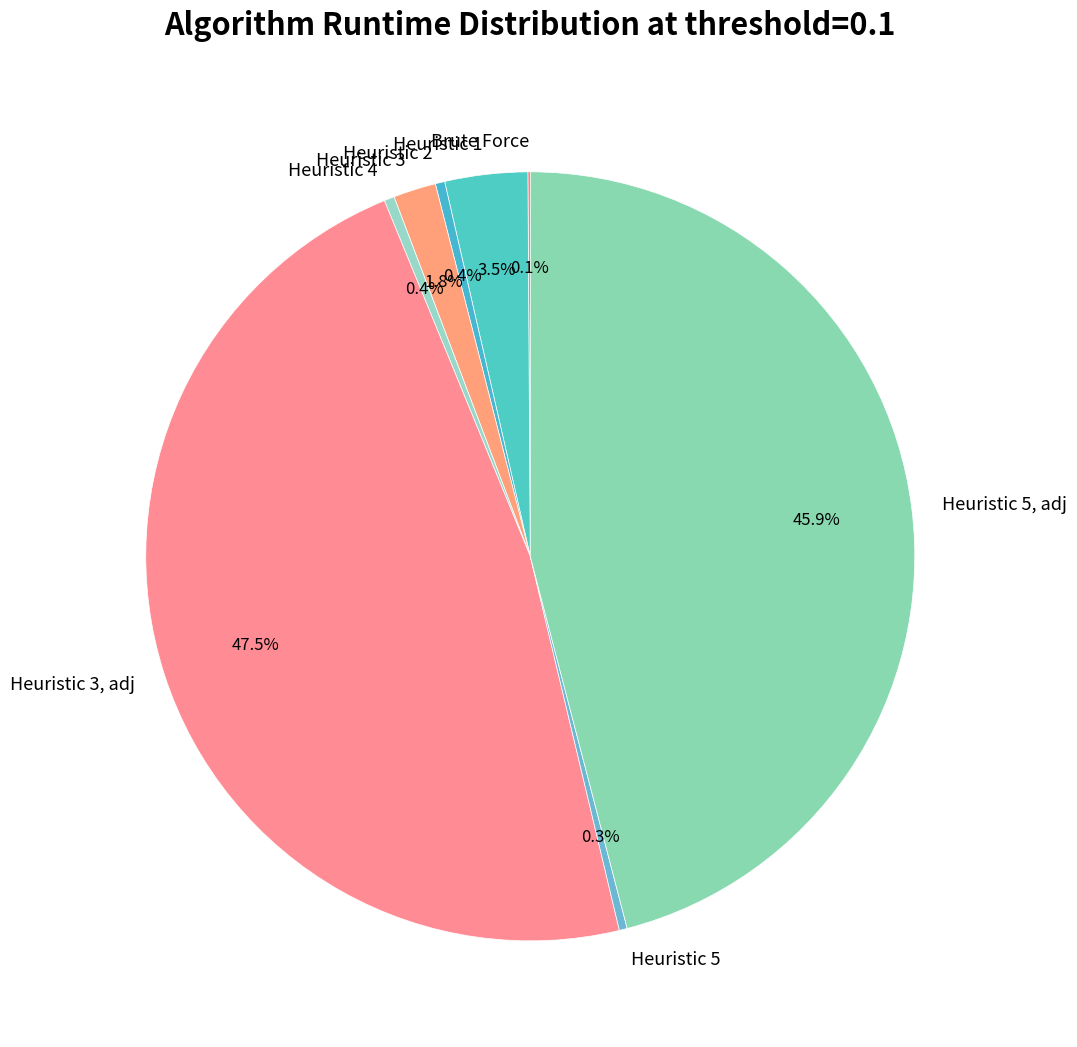

Which has a higher value, Heuristic 4 or Heuristic 1?

Heuristic 1